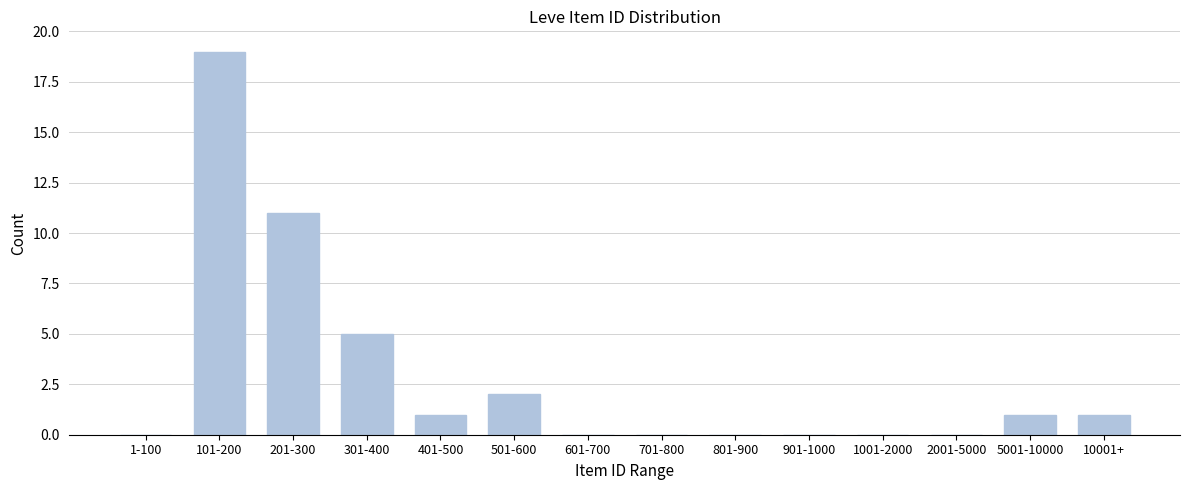

Reading right to left, list all the values displayed in this chart.

10001+=1	5001-10000=1	2001-5000=0	1001-2000=0	901-1000=0	801-900=0	701-800=0	601-700=0	501-600=2	401-500=1	301-400=5	201-300=11	101-200=19	1-100=0